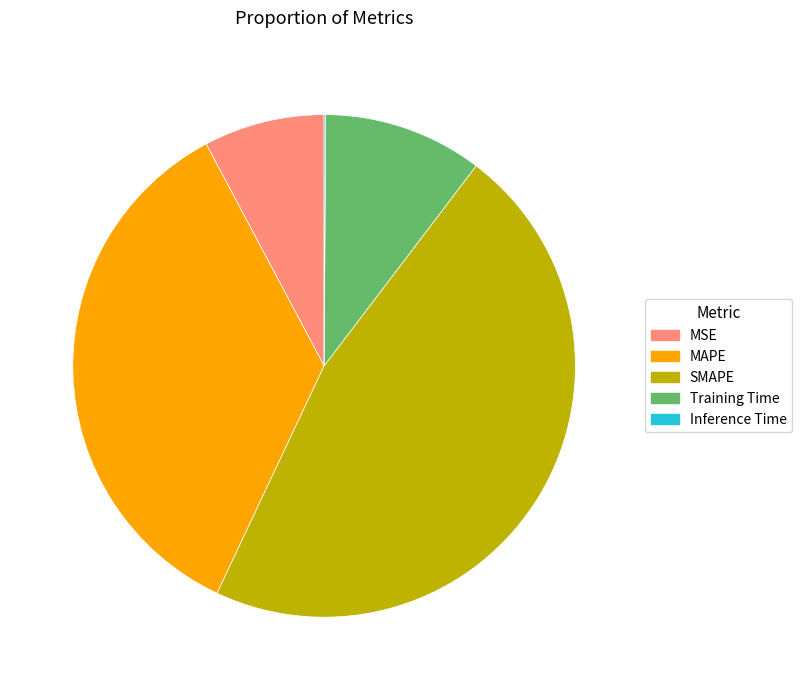

Is the sum of MSE and SMAPE greater than half?

Yes